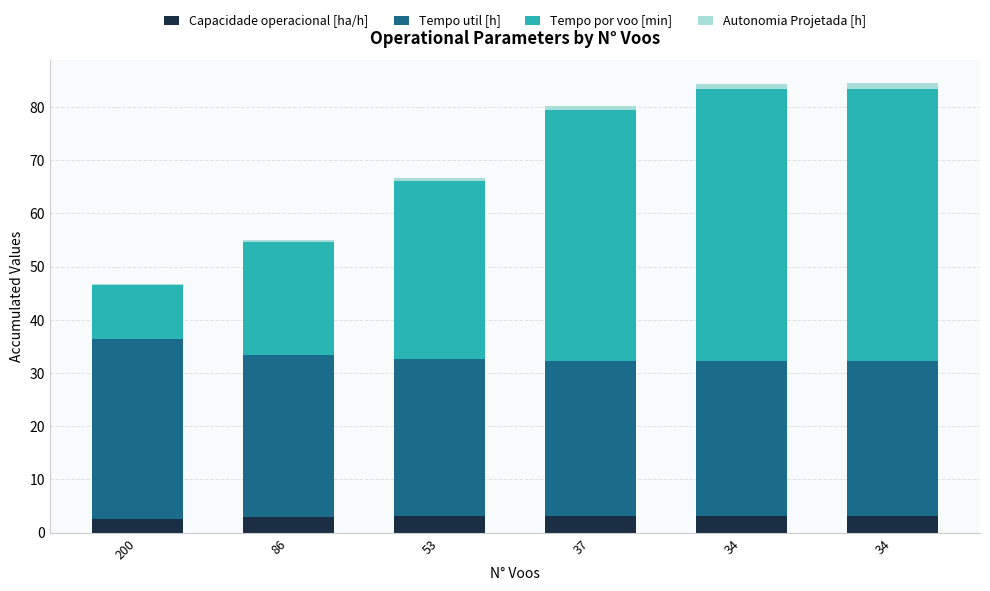

At how many categories does at least one series exceed 39?

3